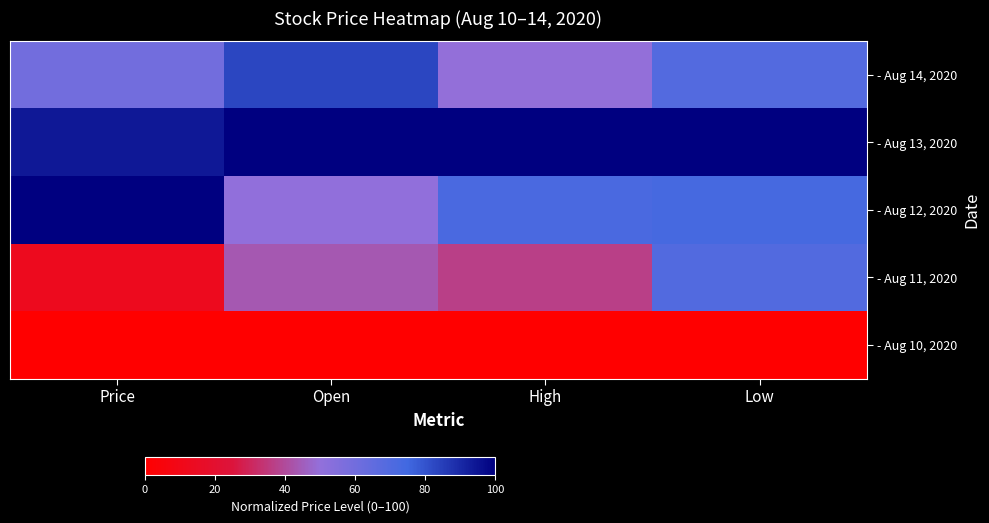

Which series has the largest total across all categories?

- Aug 13, 2020